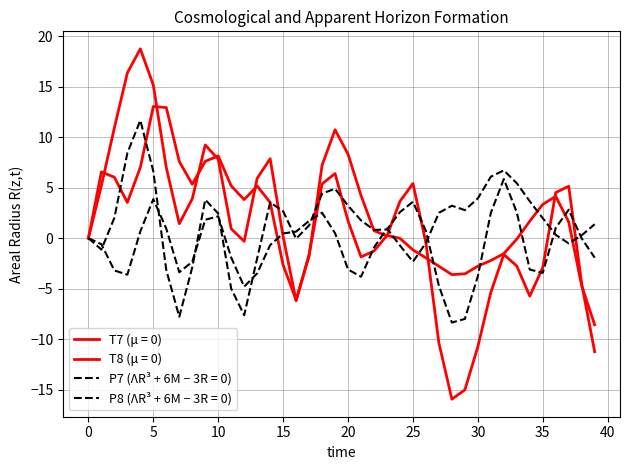

Which category has the lowest value across all series?

28